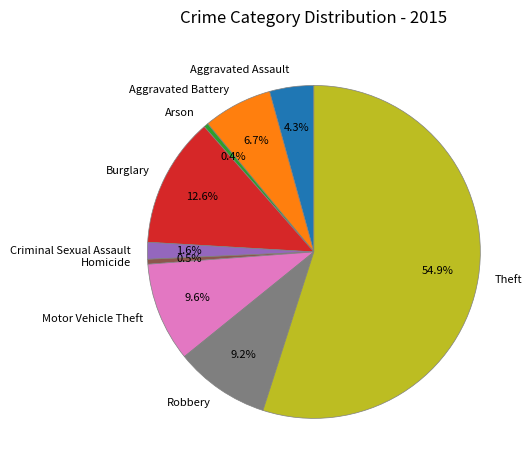

To the nearest percent, what portion does Aggravated Assault represent?

4%